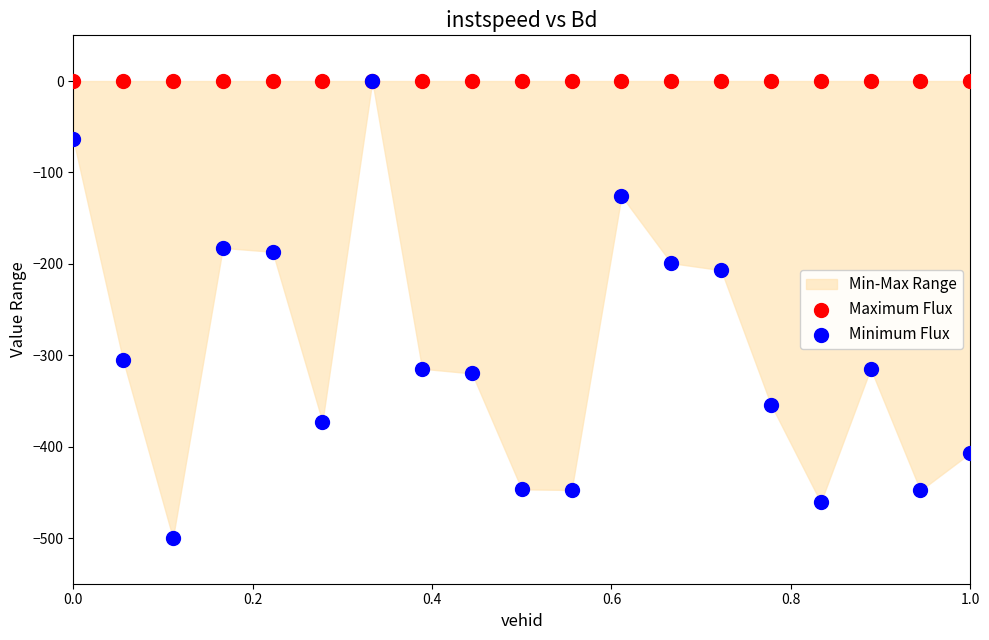

Across all series, what Y value is closest to -250?

-206.9